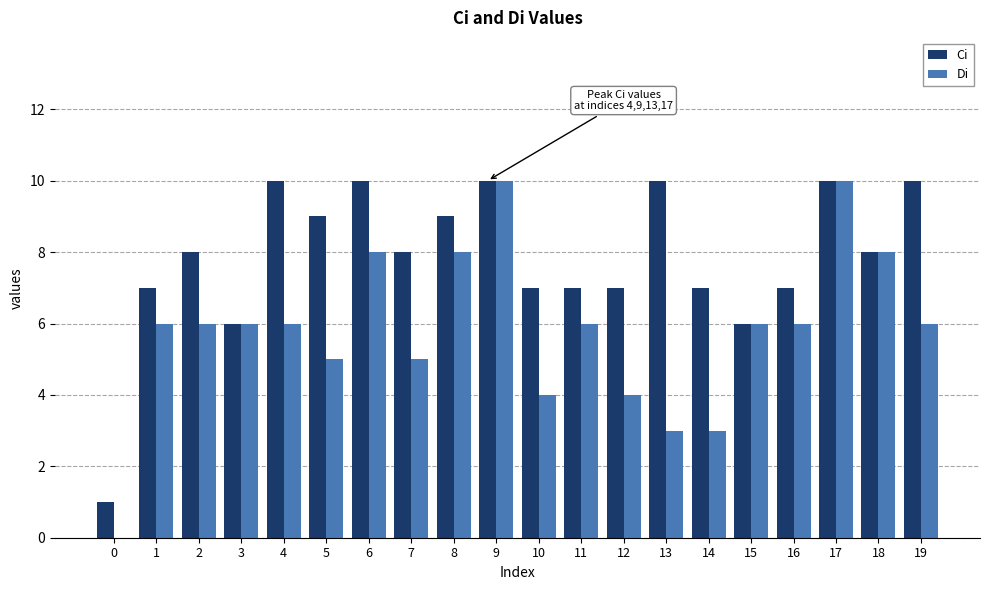

How many categories are shown in the chart?

20